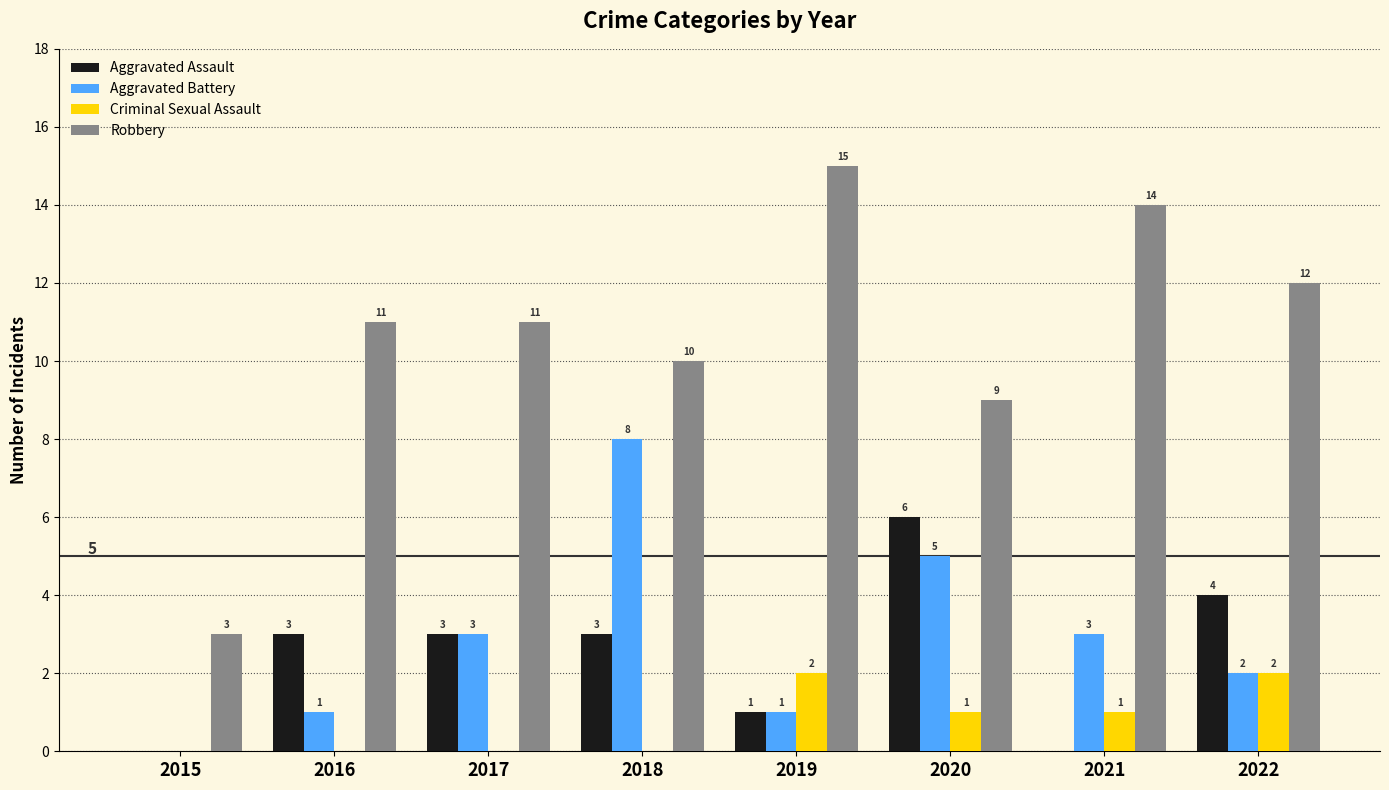

Is the value of Aggravated Assault at 2018 greater than the value of Aggravated Battery at 2022?

Yes